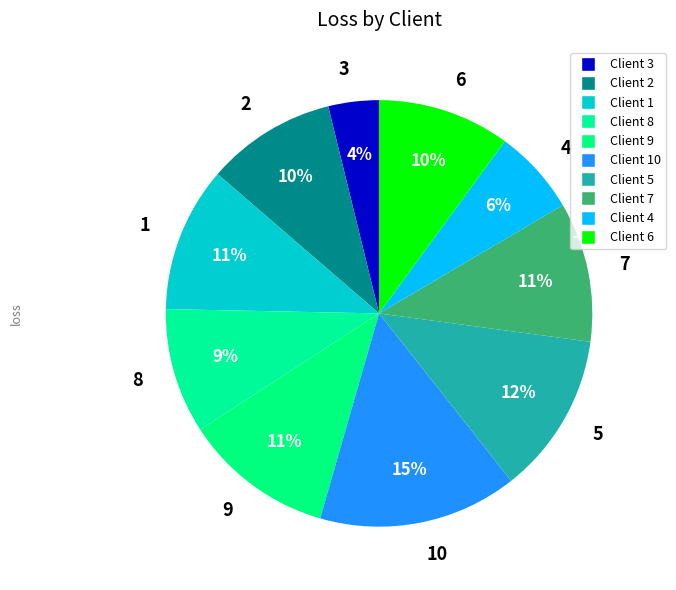

To the nearest percent, what is the difference between the 3 and 2 slice percentages?

6%